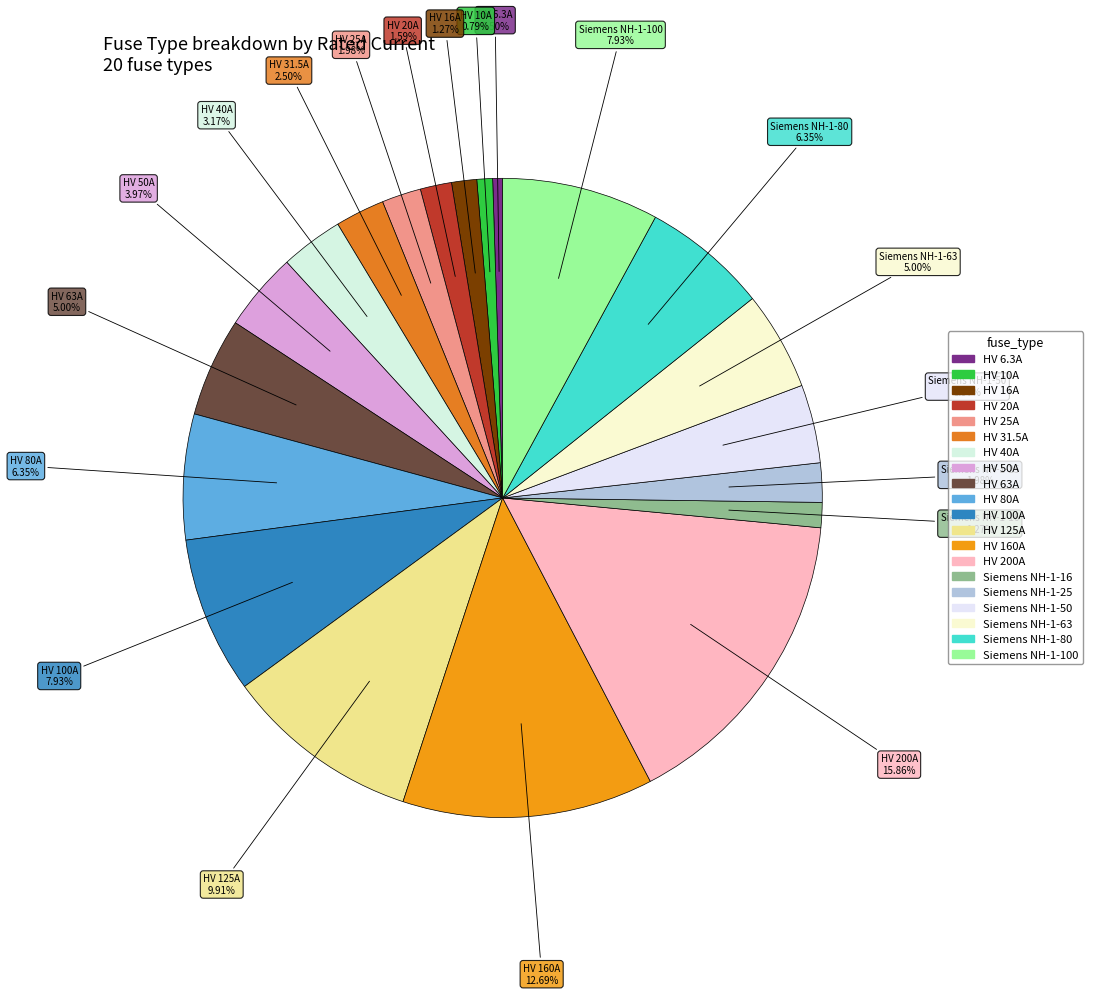

Is there a majority slice in this chart?

No